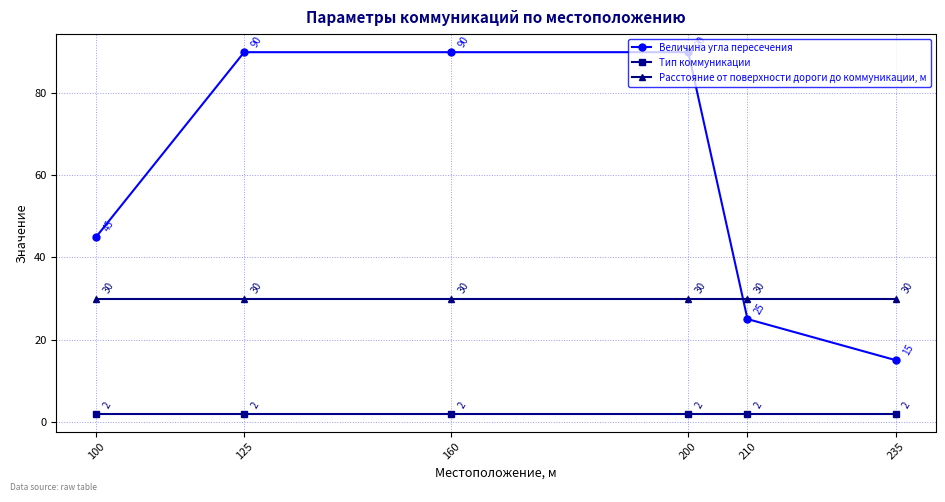

List the series in order of their overall mean, highest first.

Величина угла пересечения, Расстояние от поверхности дороги до коммуникации, м, Тип коммуникации